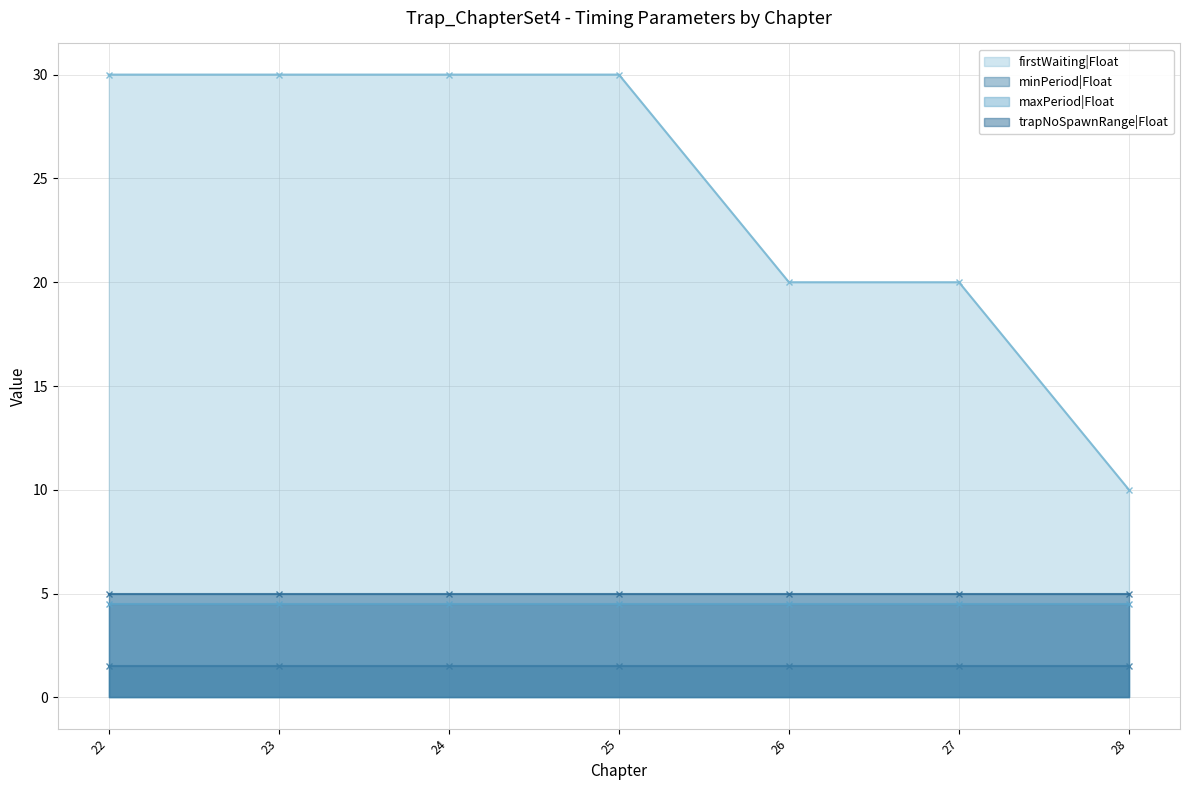

True or false: maxPeriod|Float has more than 1 interior local peaks.

False